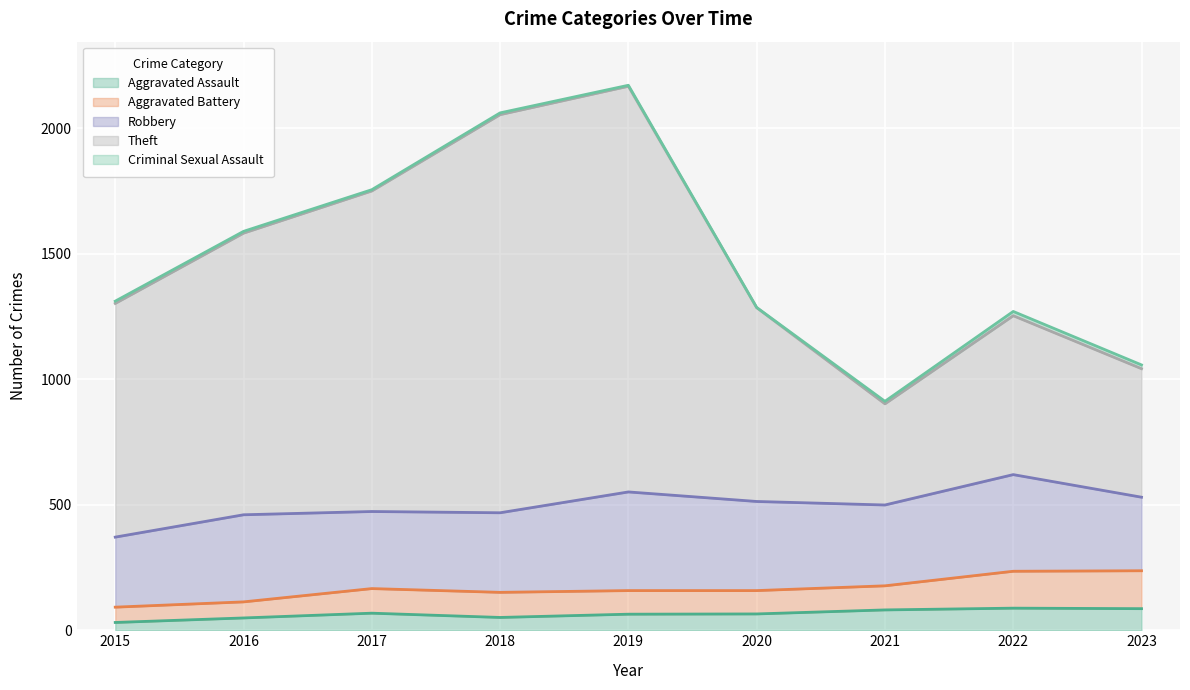

True or false: Aggravated Battery and Criminal Sexual Assault cross at least once.

False